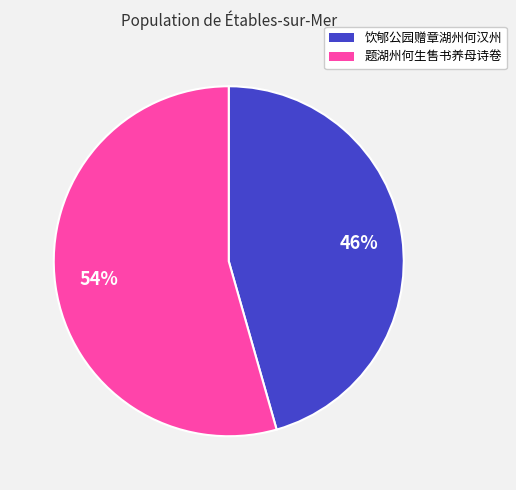

Which slice is the smallest?

饮郇公园赠章湖州何汉州